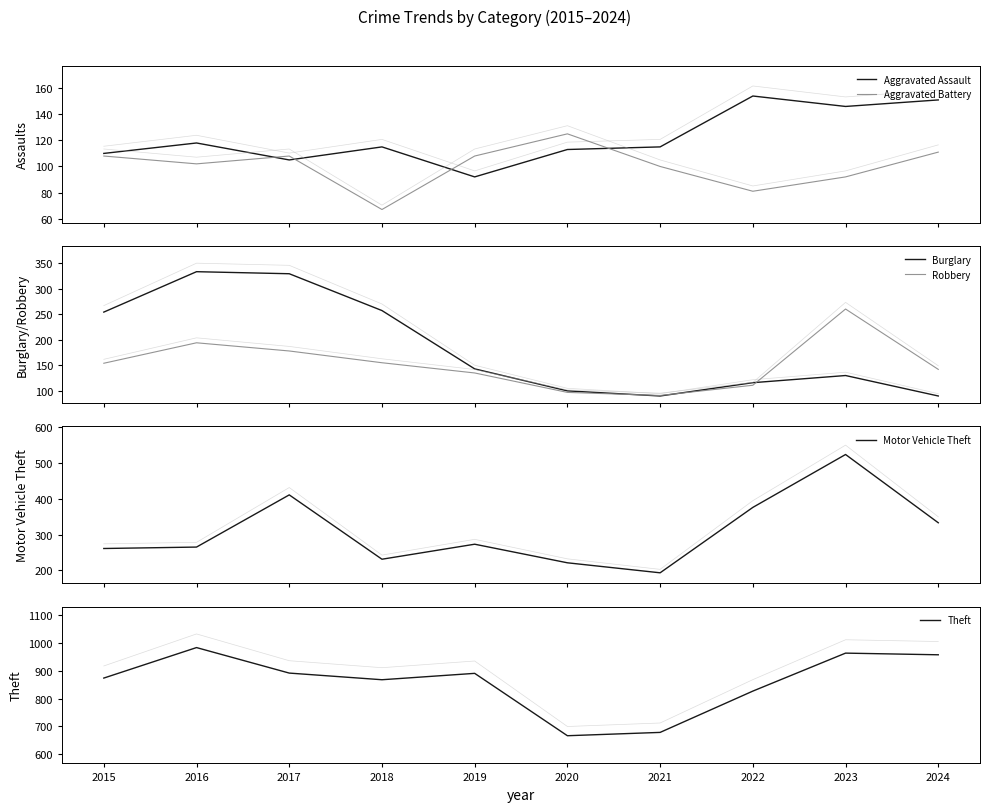

At which label does Burglary first exceed 143?

2015